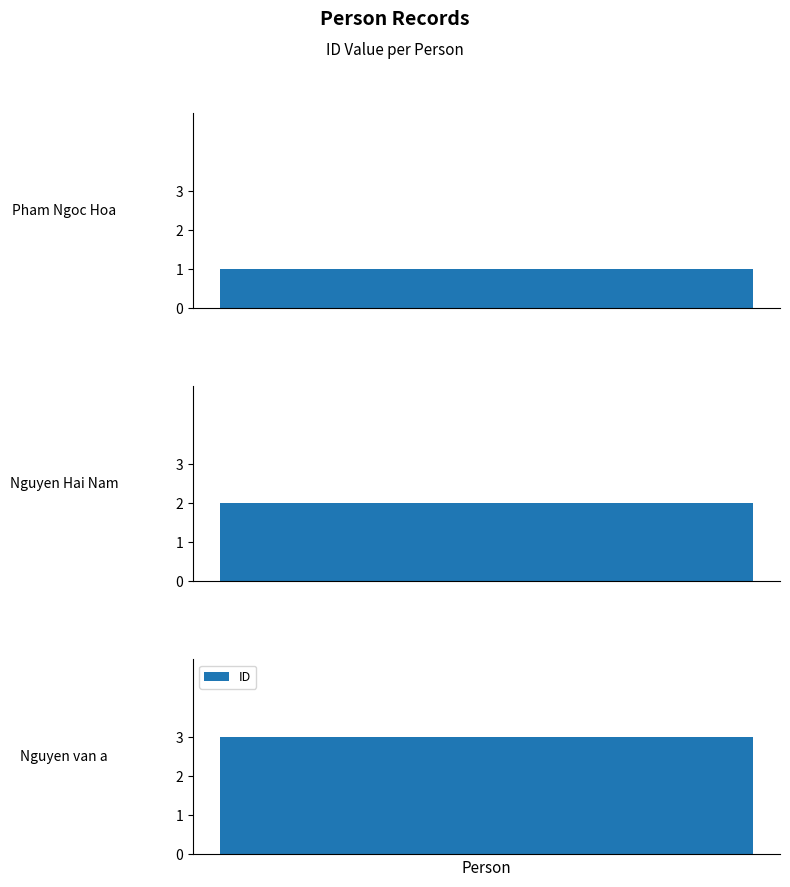

Between Nguyen van a and Pham Ngoc Hoa, which is larger?

Nguyen van a